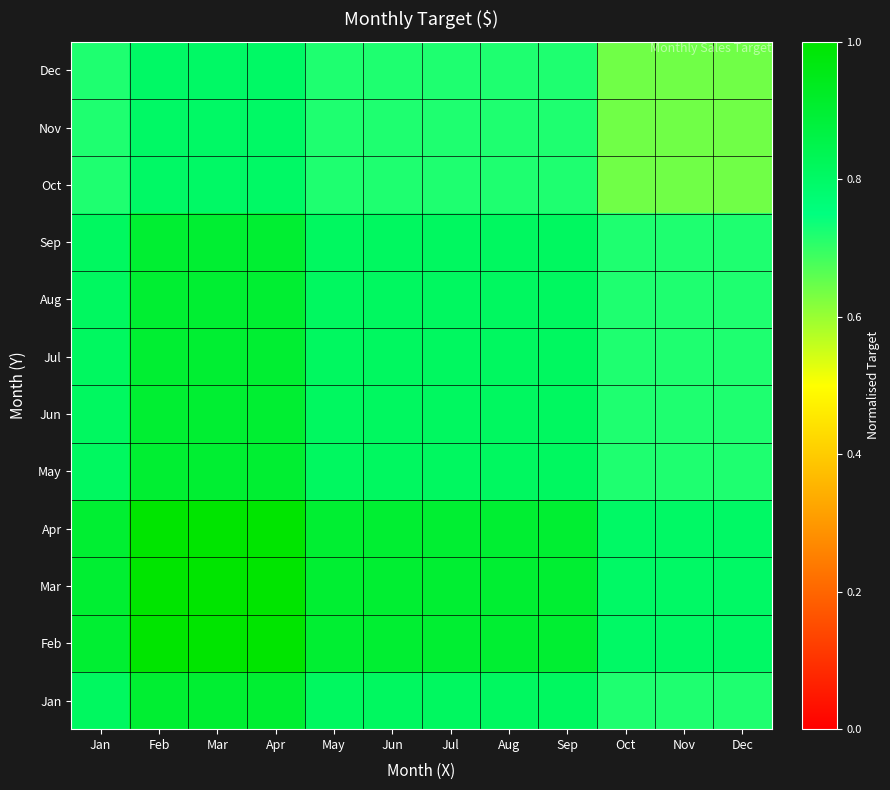

Rank the series at Jun from lowest to highest value.

Oct, Nov, Dec, Jan, May, Jun, Jul, Aug, Sep, Feb, Mar, Apr